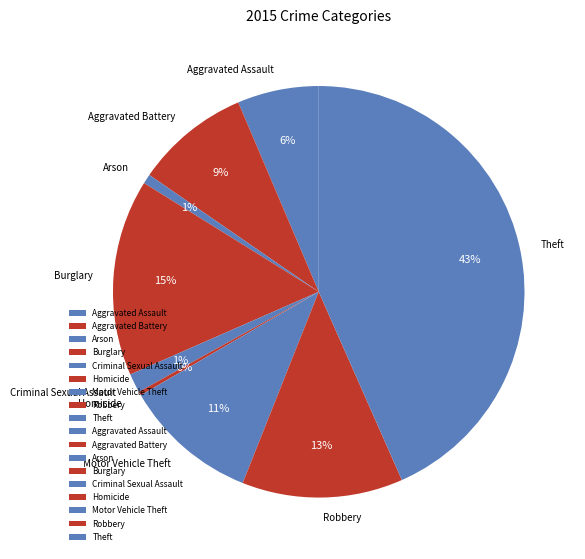

What is the largest slice in the pie chart?

Theft